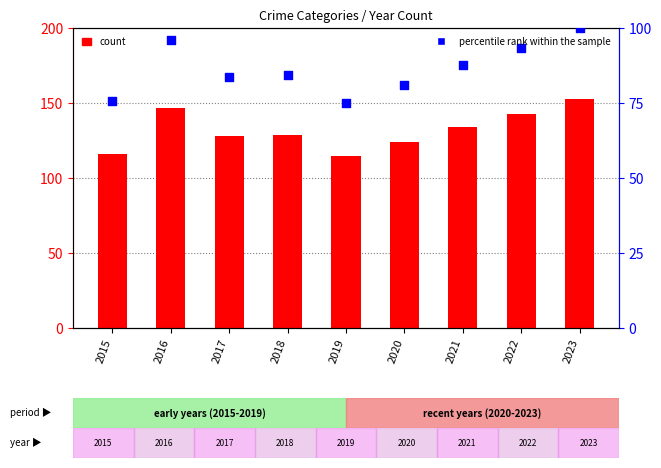

Which series has the largest total across all categories?

count